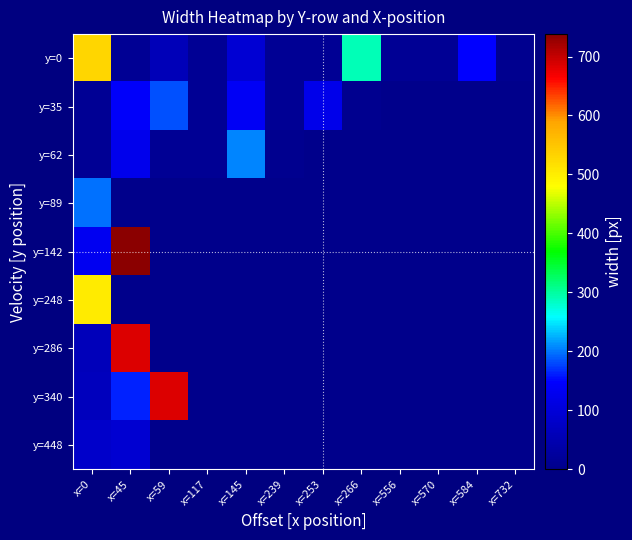

Which series changed the most between x=0 and x=253?

y=0